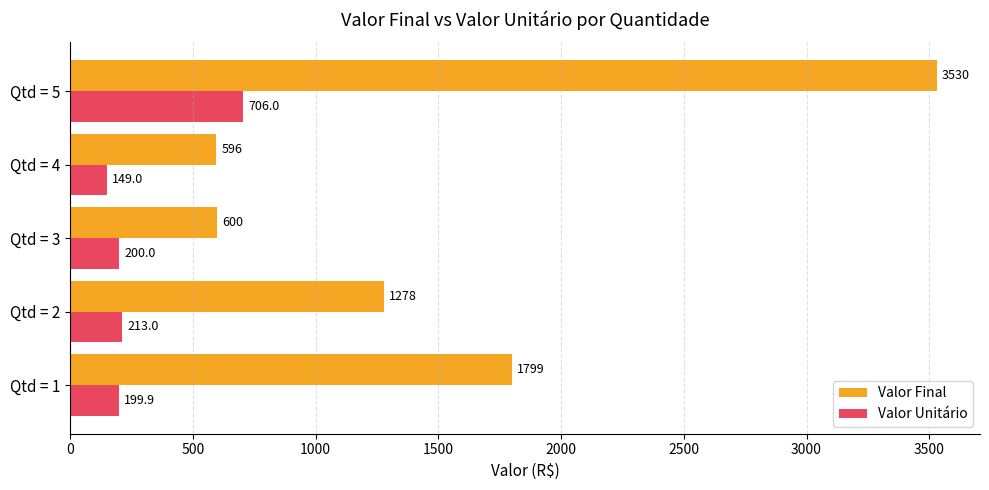

The value of Valor Final at Qtd = 5 is 3530.0. True or false?

True